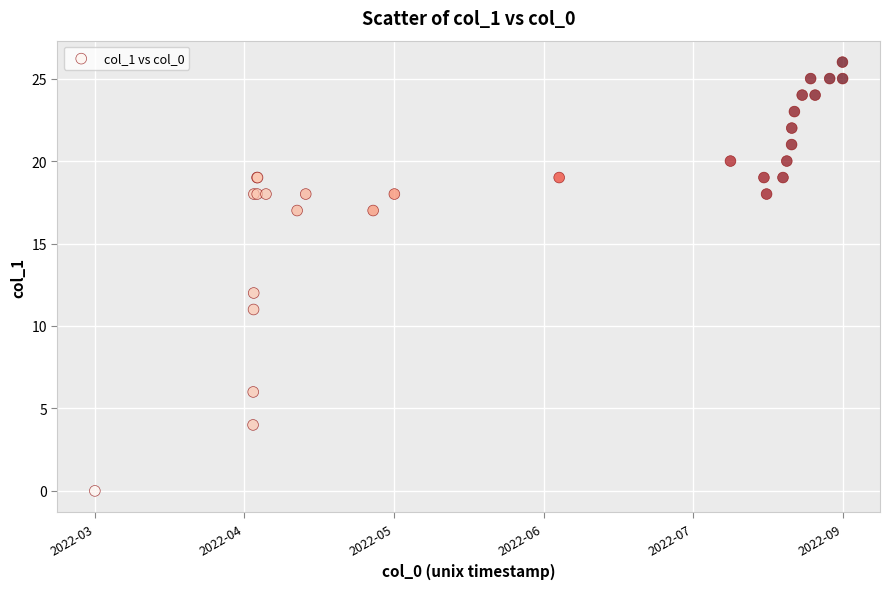

What Y value in the scatter plot is closest to 13?

12